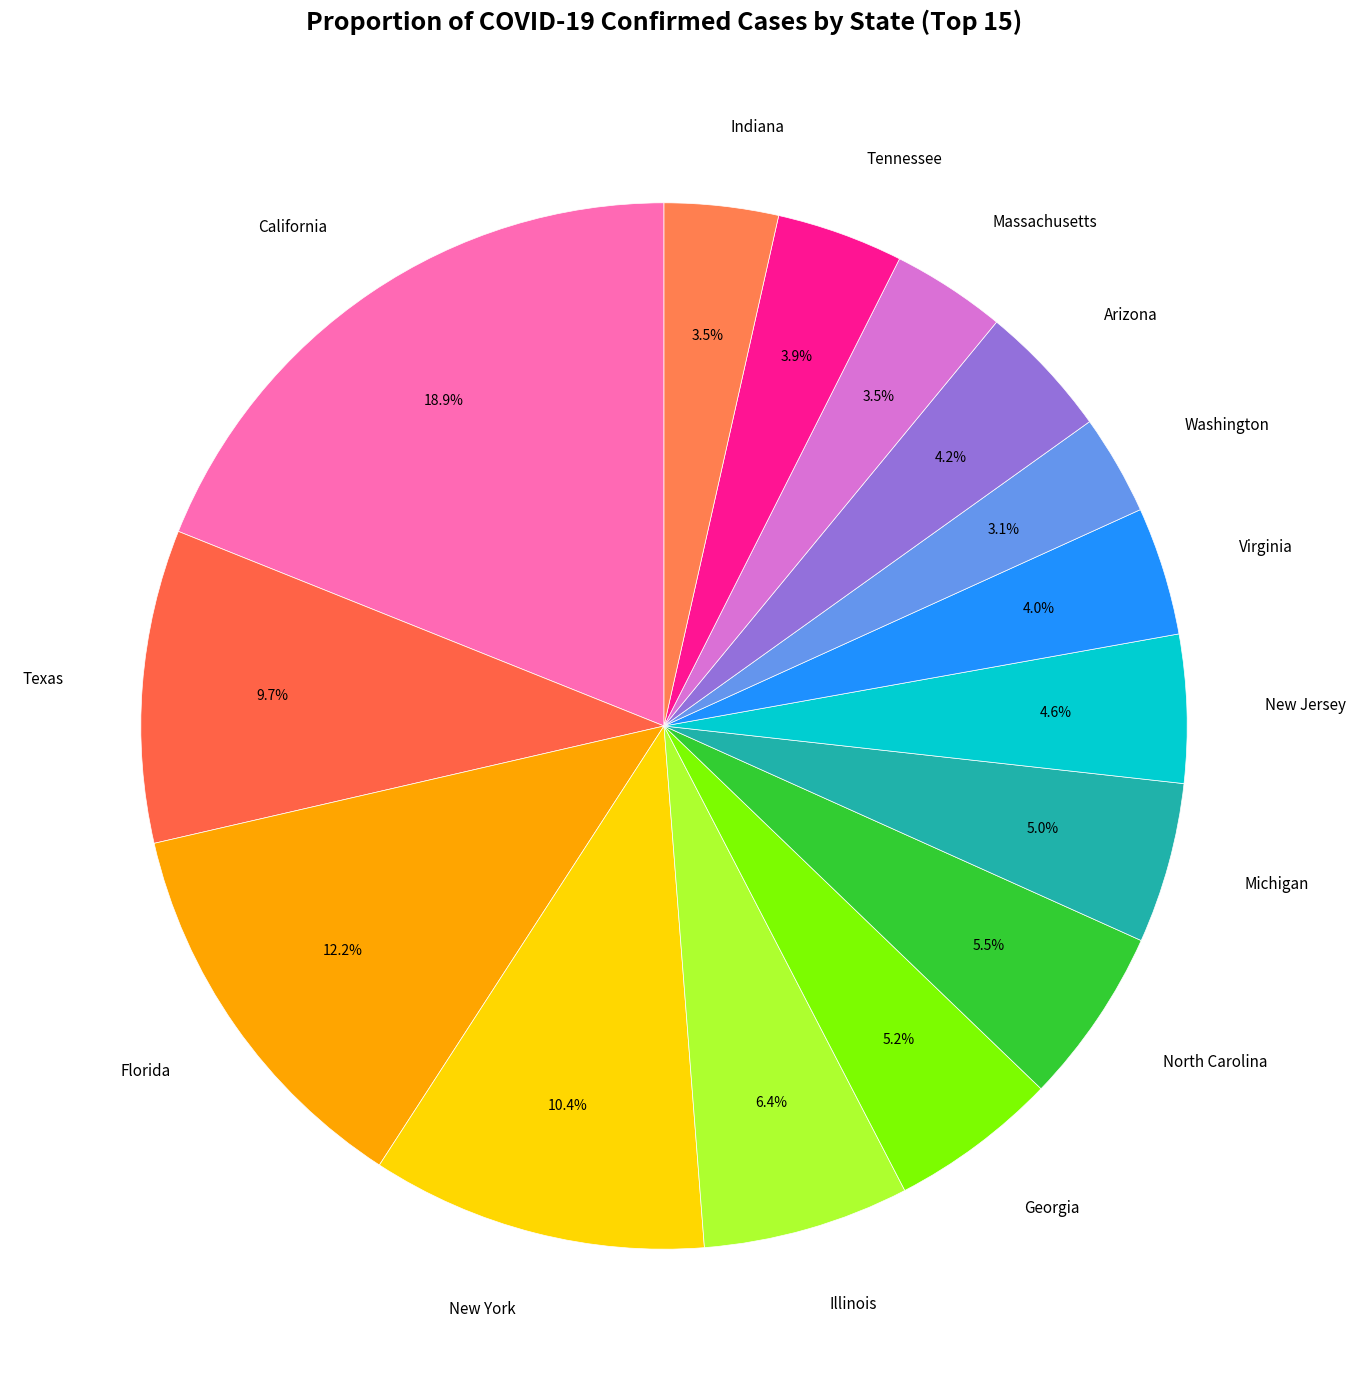

Which slice is the largest?

California